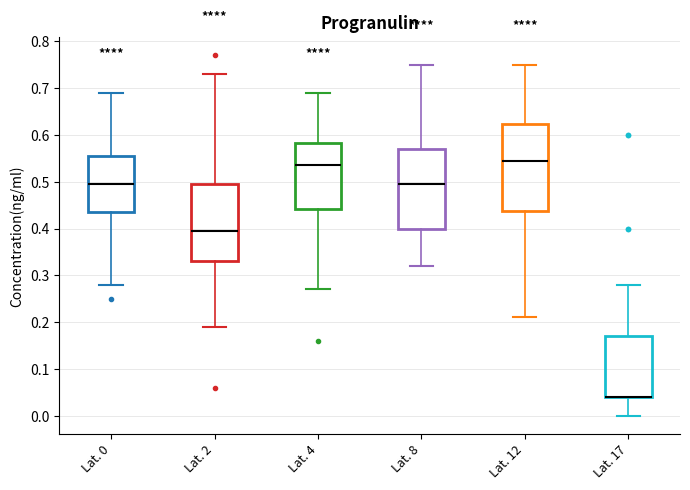

Reading left to right, read every box against the y-axis: the position of its median line, the range the box covers, and the ends of its whiskers. The values are not printed on the chart, so give them approximately, as read against the axis.

Lat. 0: median 0.50, box 0.44 to 0.56, whiskers 0.28 to 0.69
Lat. 2: median 0.40, box 0.33 to 0.50, whiskers 0.19 to 0.73
Lat. 4: median 0.54, box 0.44 to 0.58, whiskers 0.27 to 0.69
Lat. 8: median 0.50, box 0.40 to 0.57, whiskers 0.32 to 0.75
Lat. 12: median 0.55, box 0.44 to 0.62, whiskers 0.21 to 0.75
Lat. 17: median 0.04 (drawn on the box's lower edge), box 0.04 to 0.17, whiskers 0.00 to 0.28